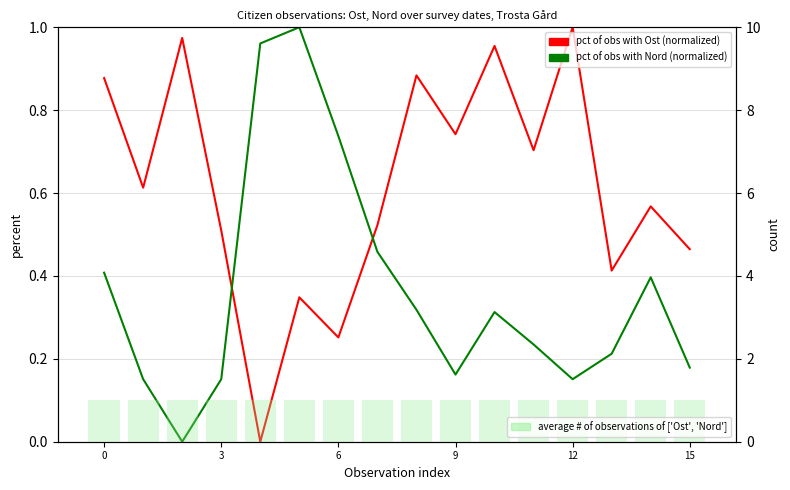

Is the value of pct of obs with Nord (normalized) at 12 greater than the value of average # of observations of ['Ost', 'Nord'] at 10?

No